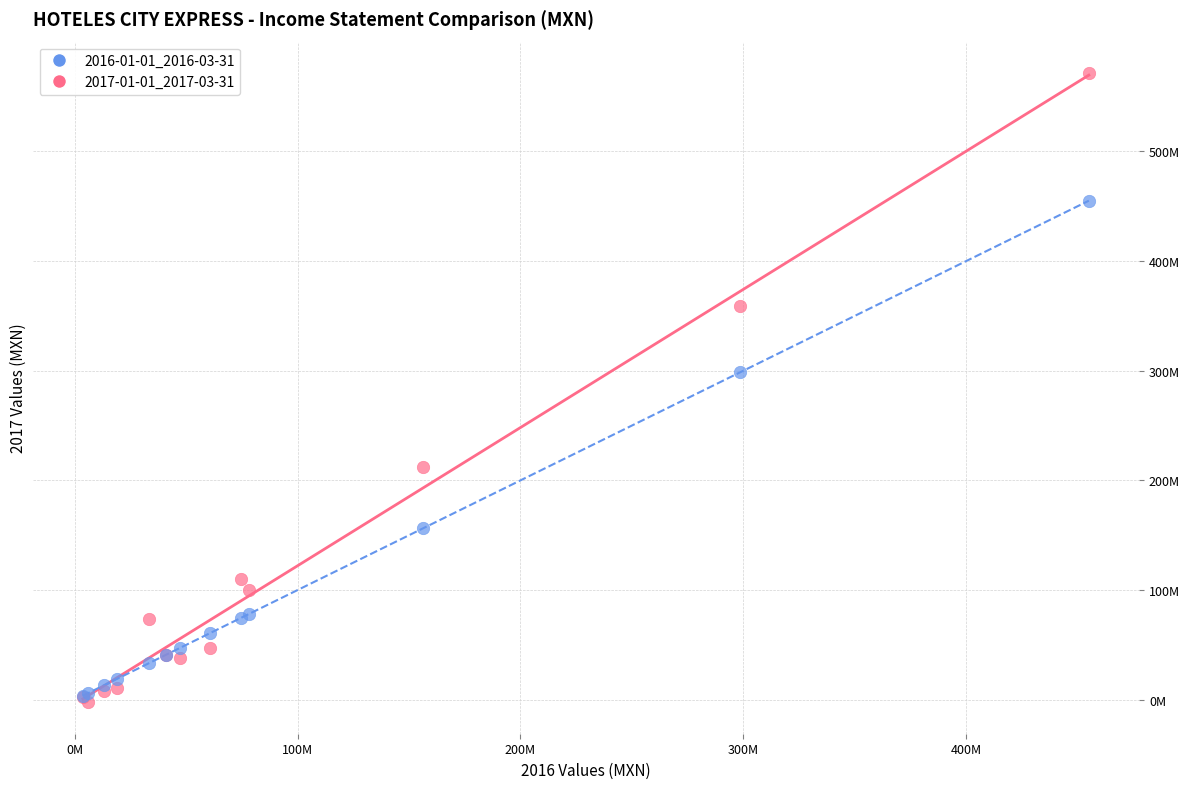

What are all the series names shown in the legend?

2016-01-01_2016-03-31, 2017-01-01_2017-03-31